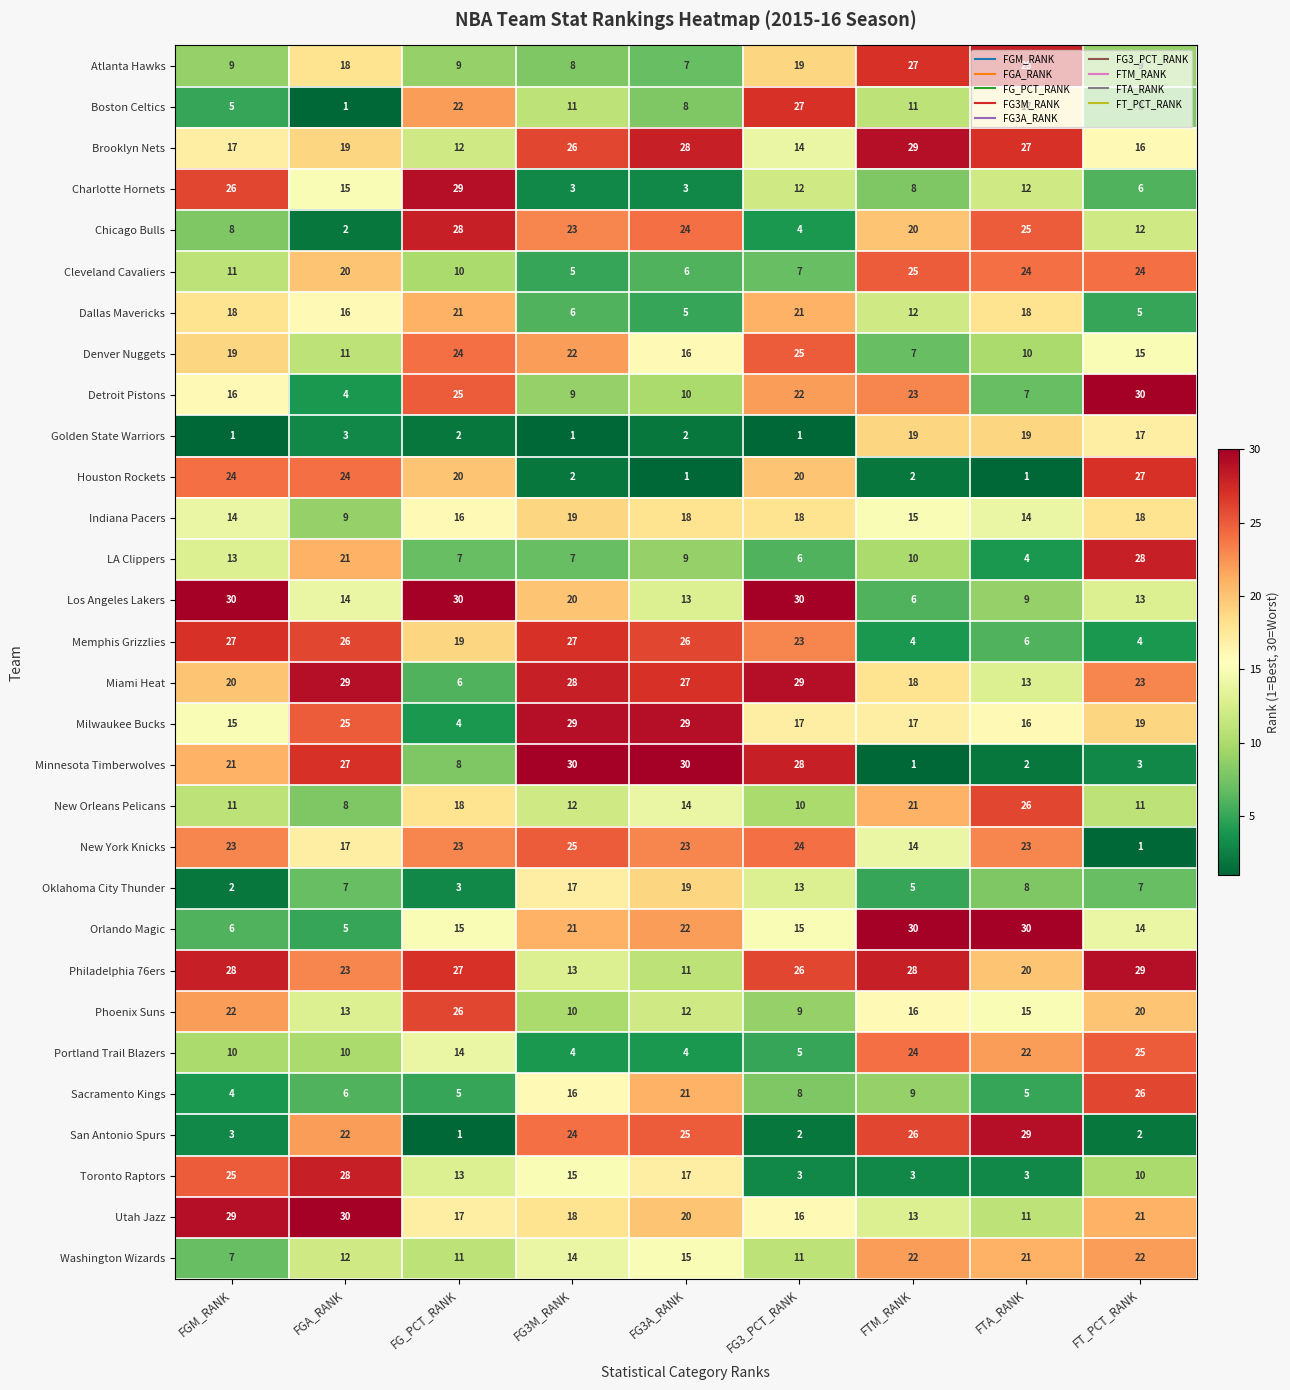

True or false: Detroit Pistons has a value of 9 at FG3M_RANK.

True